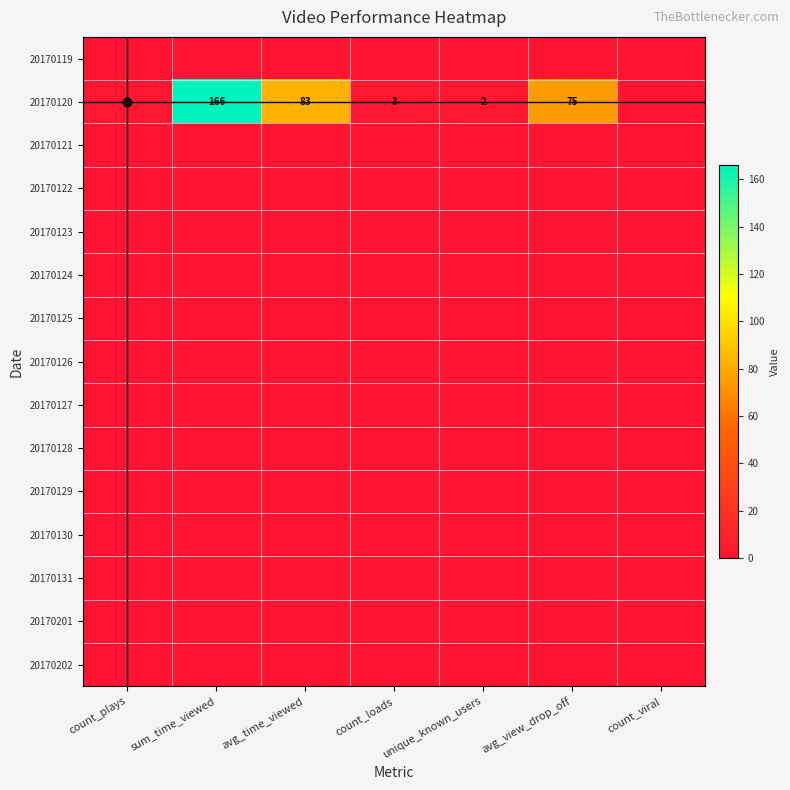

Is it true that 20170120 equals 66 at sum_time_viewed?

False